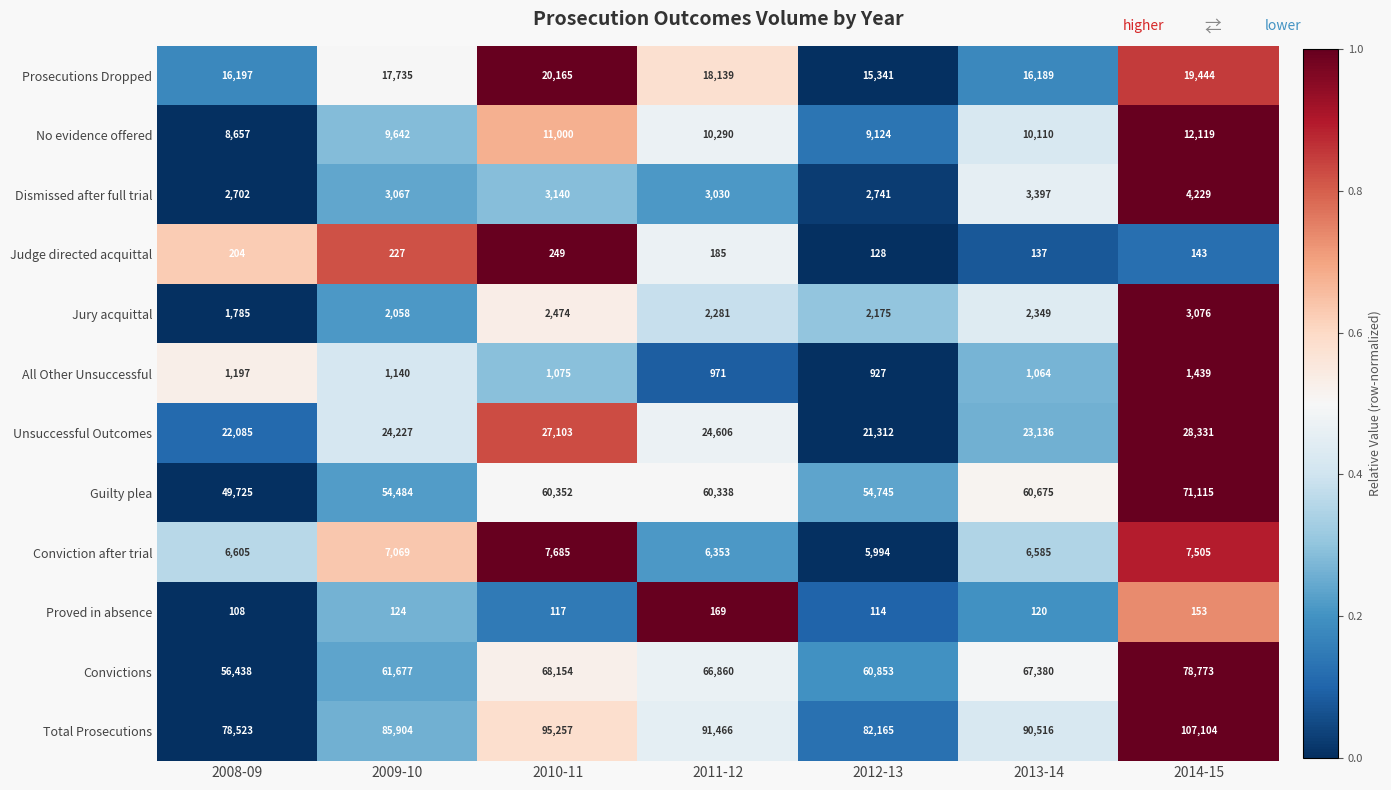

What is the greatest value displayed?

107104